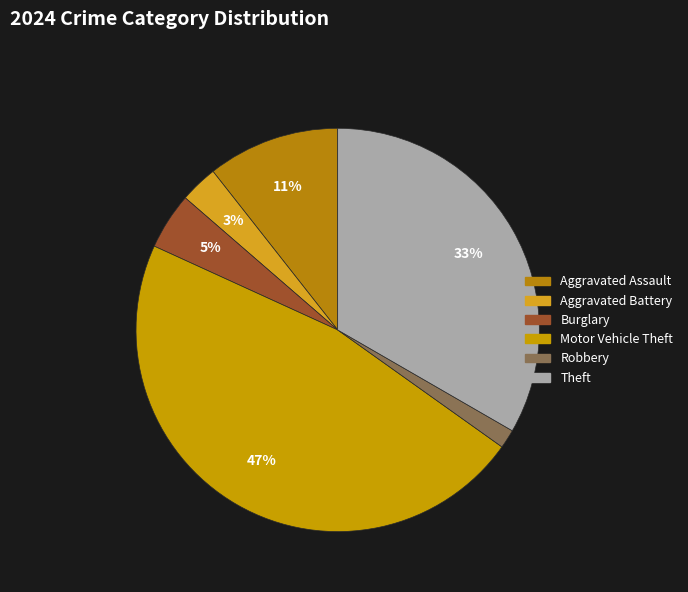

The Aggravated Assault slice represents 11% of the pie. True or false?

True